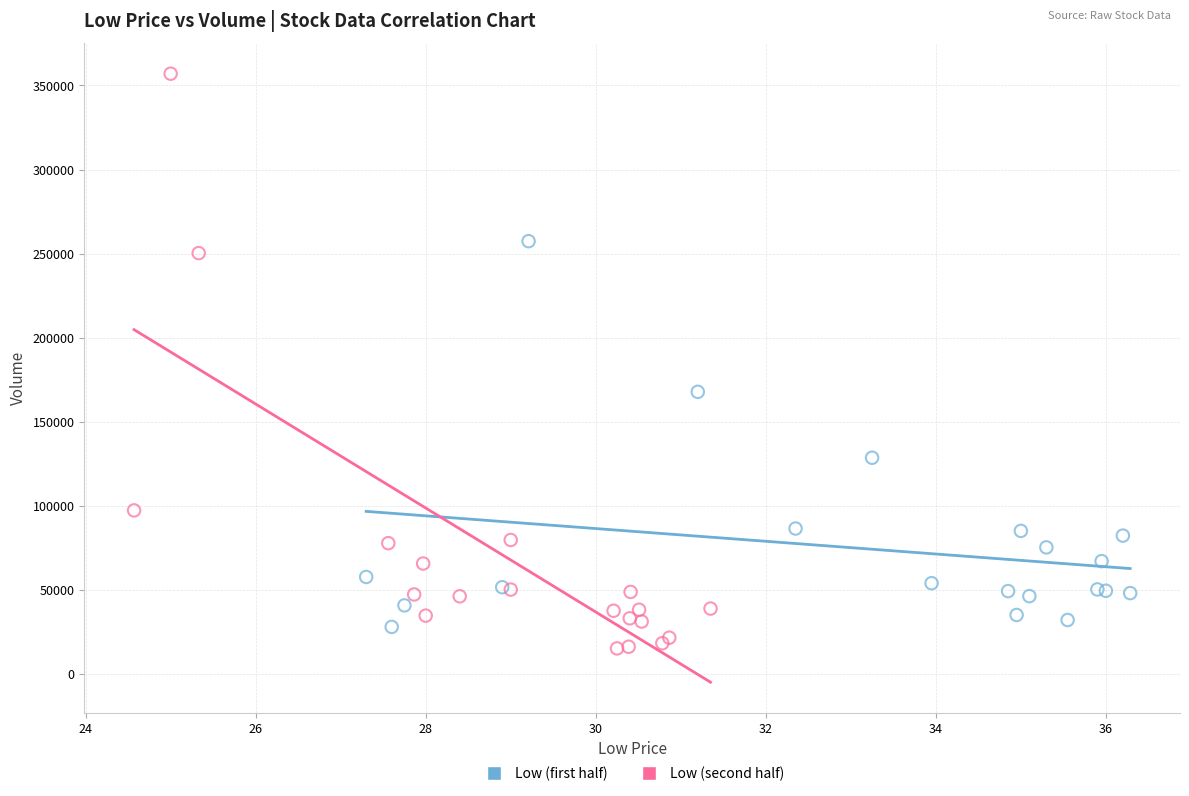

What are all the series names shown in the legend?

Low (first half), Low (second half)